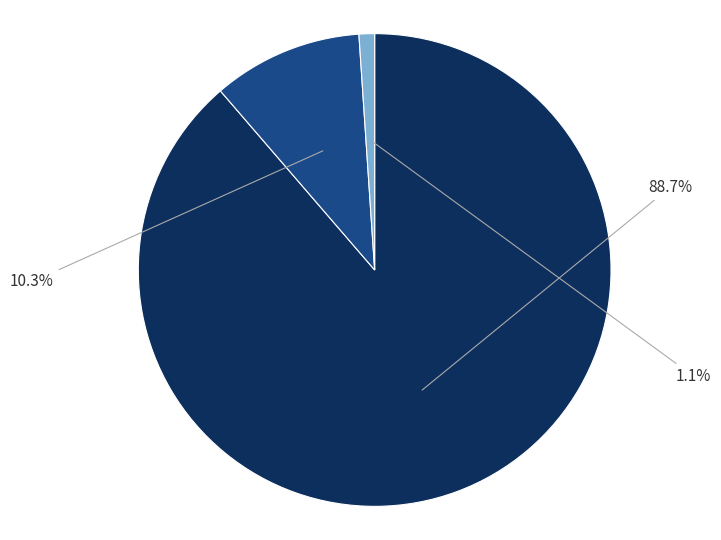

Is there a majority slice in this chart?

Yes